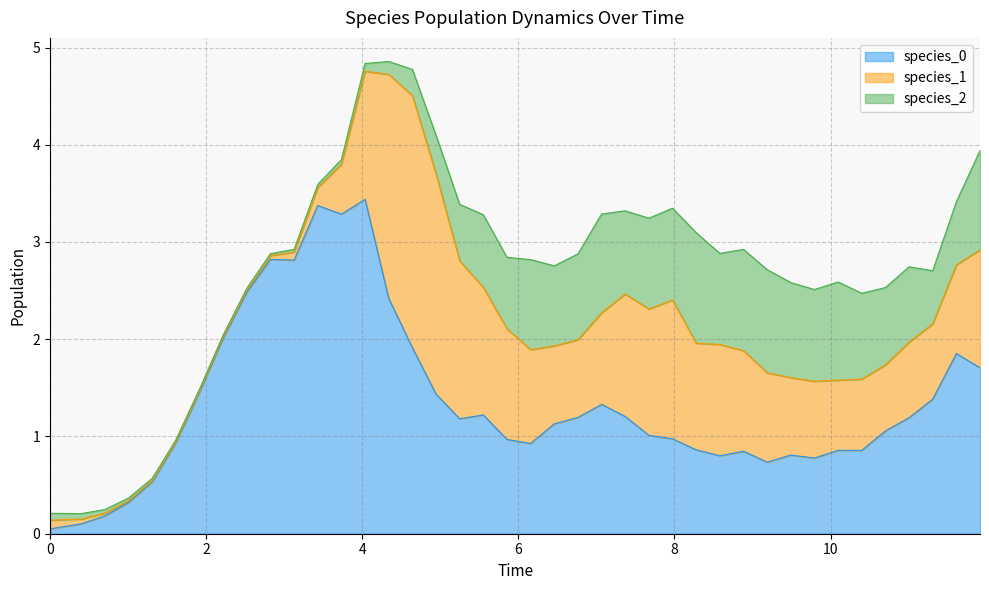

Which category has the lowest value in the species_2 series?

1.9151515151515155